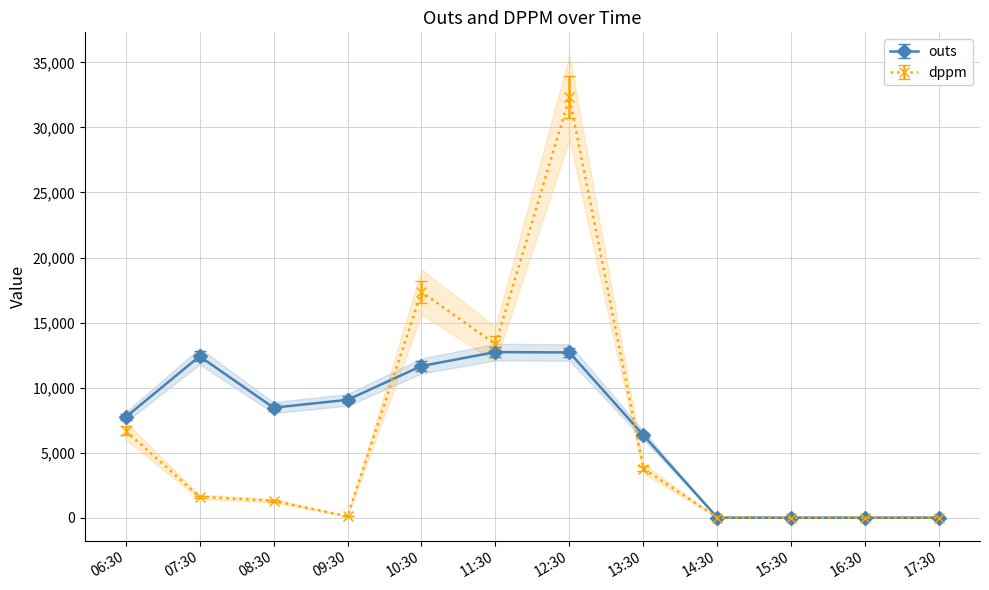

Reading right to left, what are all the values shown in this chart?

outs: 17:30=0	16:30=0	15:30=0	14:30=0	13:30=6336	12:30=12701	11:30=12729	10:30=11662	09:30=9058	08:30=8457	07:30=12407	06:30=7726
dppm: 17:30=0	16:30=0	15:30=0	14:30=0	13:30=3774	12:30=32305	11:30=13332	10:30=17358	09:30=110	08:30=1299	07:30=1609	06:30=6686